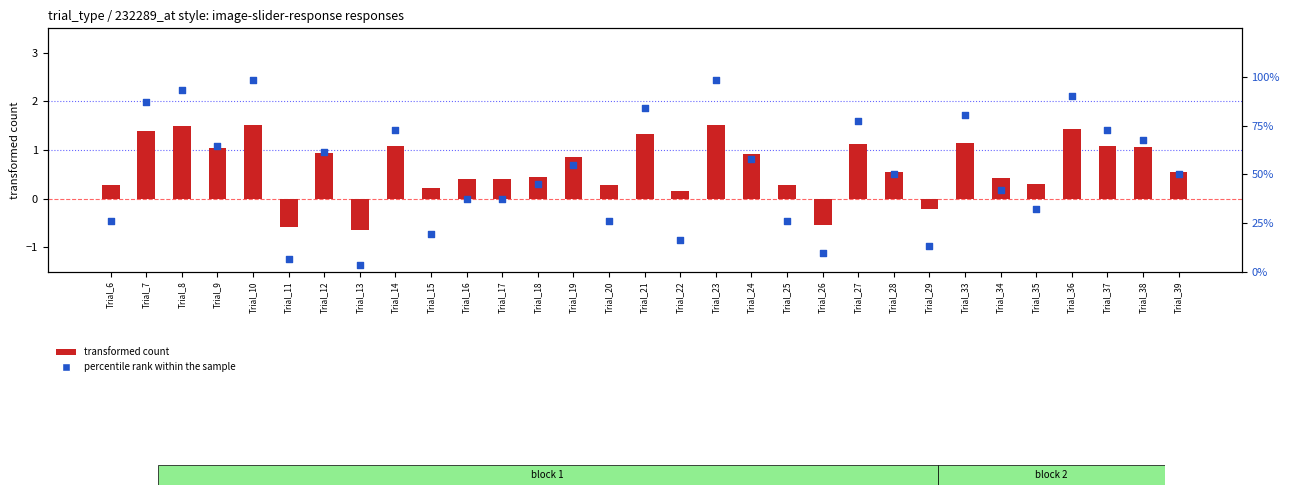

What is the total value across all series at Trial_15?

19.6